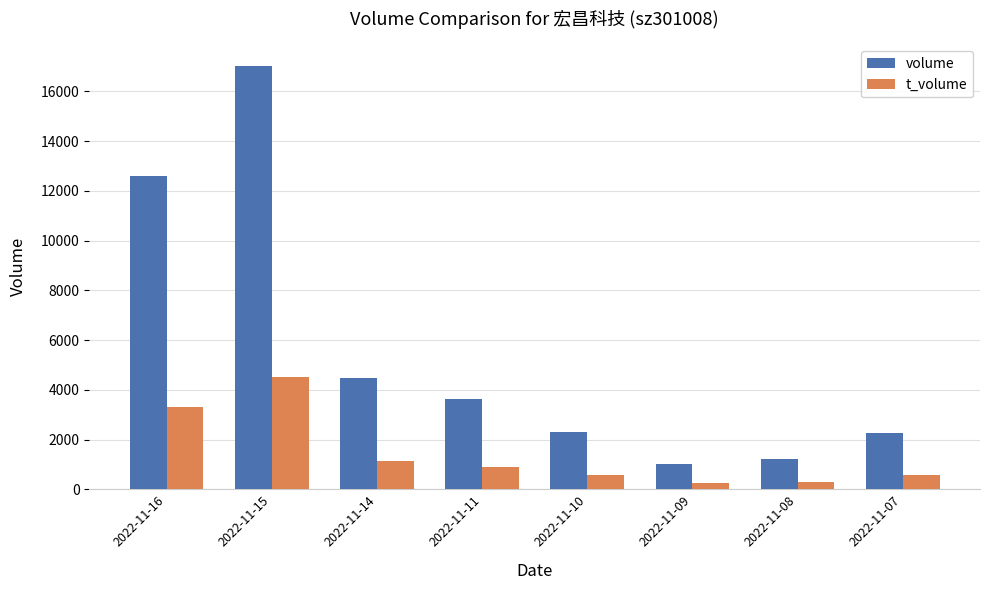

What is the sum of all t_volume values?

11512